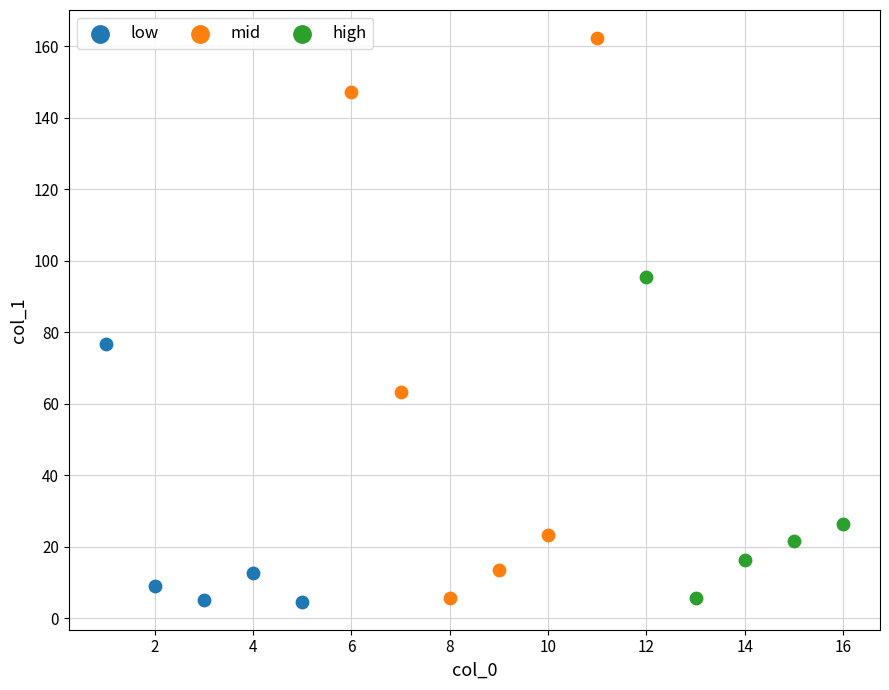

What are all the series names shown in the legend?

low, mid, high